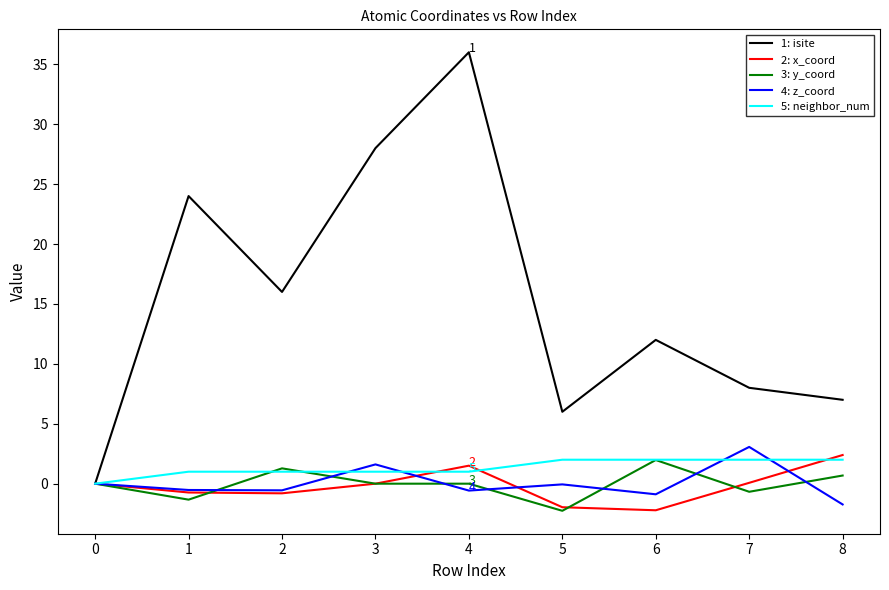

Which series has the widest spread of values?

1: isite